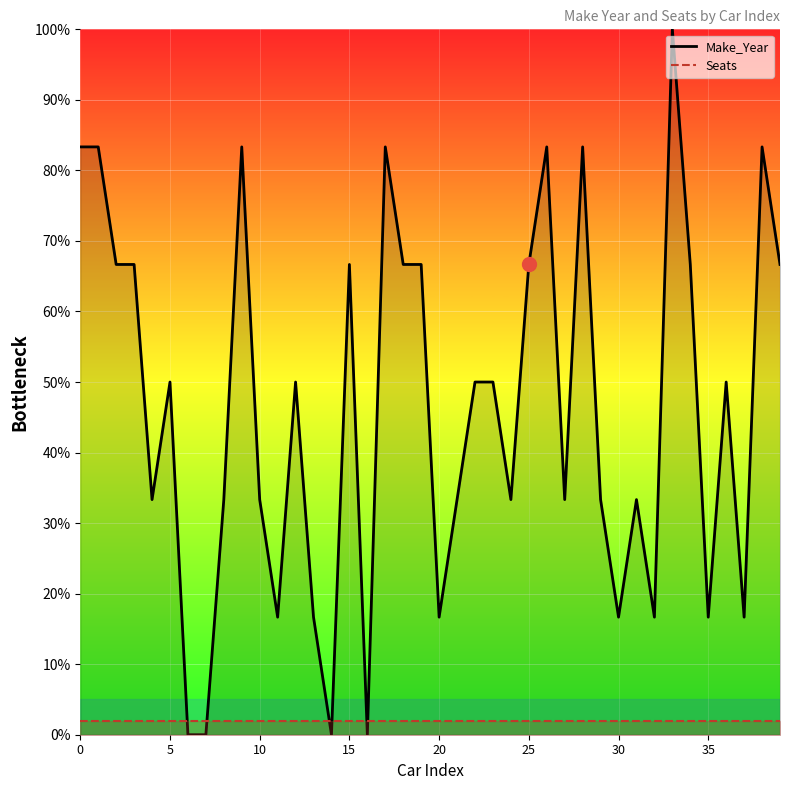

What is the maximum value for Make_Year_line?

100.0